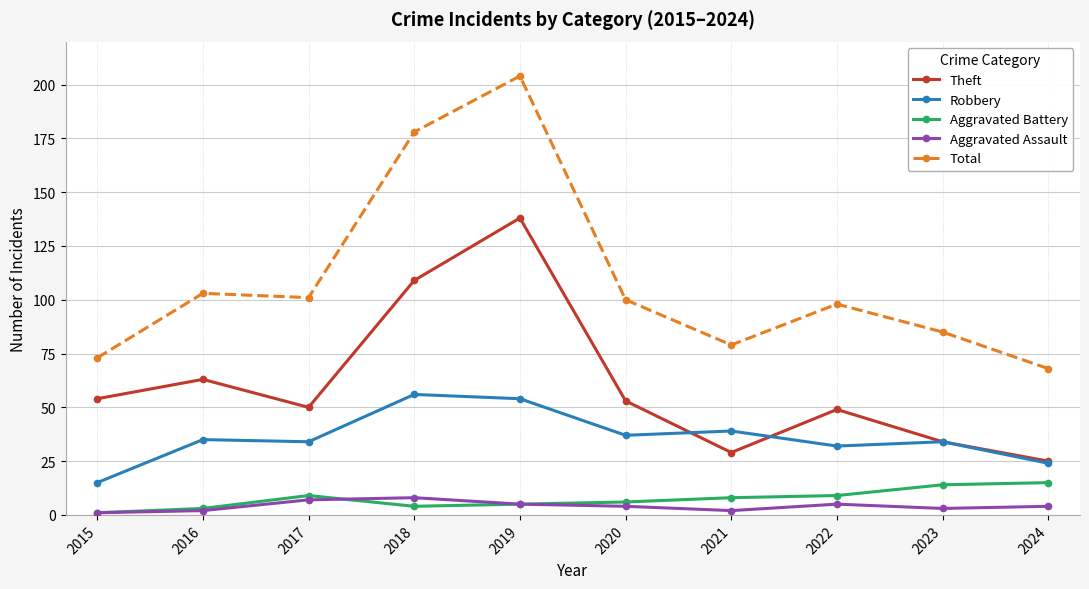

What is the difference between the Theft values at 2016 and 2020?

10